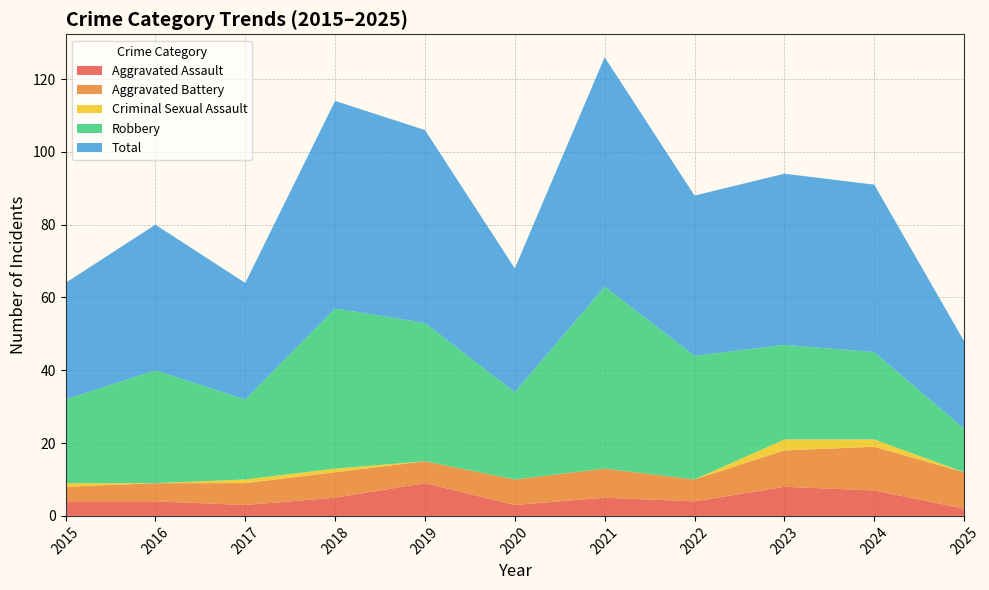

Reading right to left, extract all data points from this chart.

Aggravated Assault: 2025=2	2024=7	2023=8	2022=4	2021=5	2020=3	2019=9	2018=5	2017=3	2016=4	2015=4
Aggravated Battery: 2025=10	2024=12	2023=10	2022=6	2021=8	2020=7	2019=6	2018=7	2017=6	2016=5	2015=4
Criminal Sexual Assault: 2025=0	2024=2	2023=3	2022=0	2021=0	2020=0	2019=0	2018=1	2017=1	2016=0	2015=1
Robbery: 2025=12	2024=24	2023=26	2022=34	2021=50	2020=24	2019=38	2018=44	2017=22	2016=31	2015=23
Total: 2025=24	2024=46	2023=47	2022=44	2021=63	2020=34	2019=53	2018=57	2017=32	2016=40	2015=32